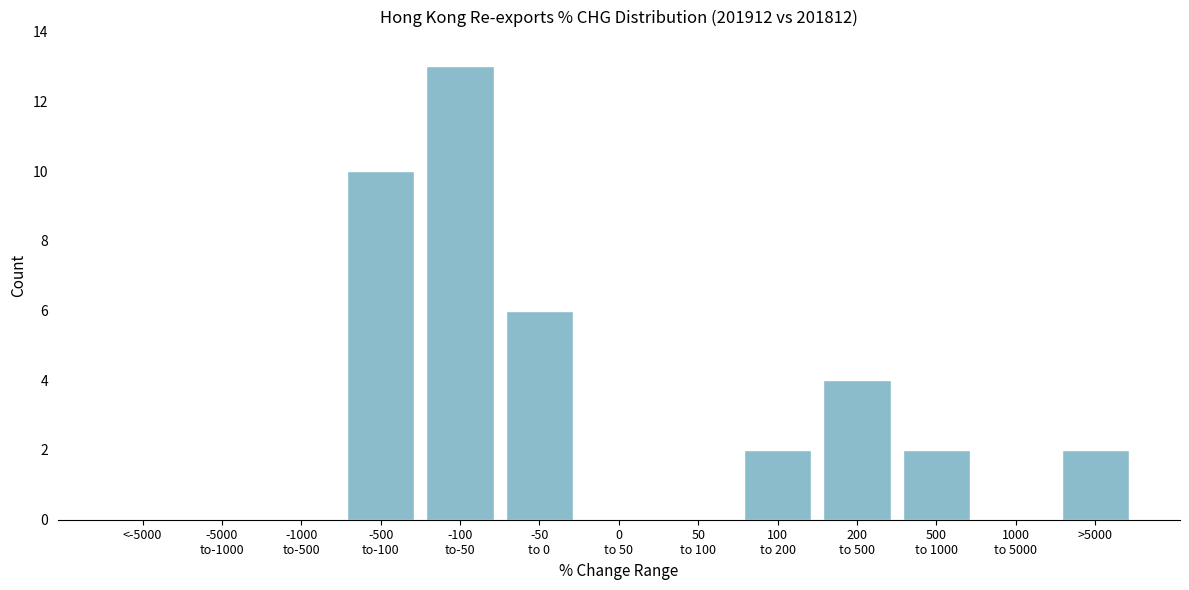

What is the sum of all values?

39